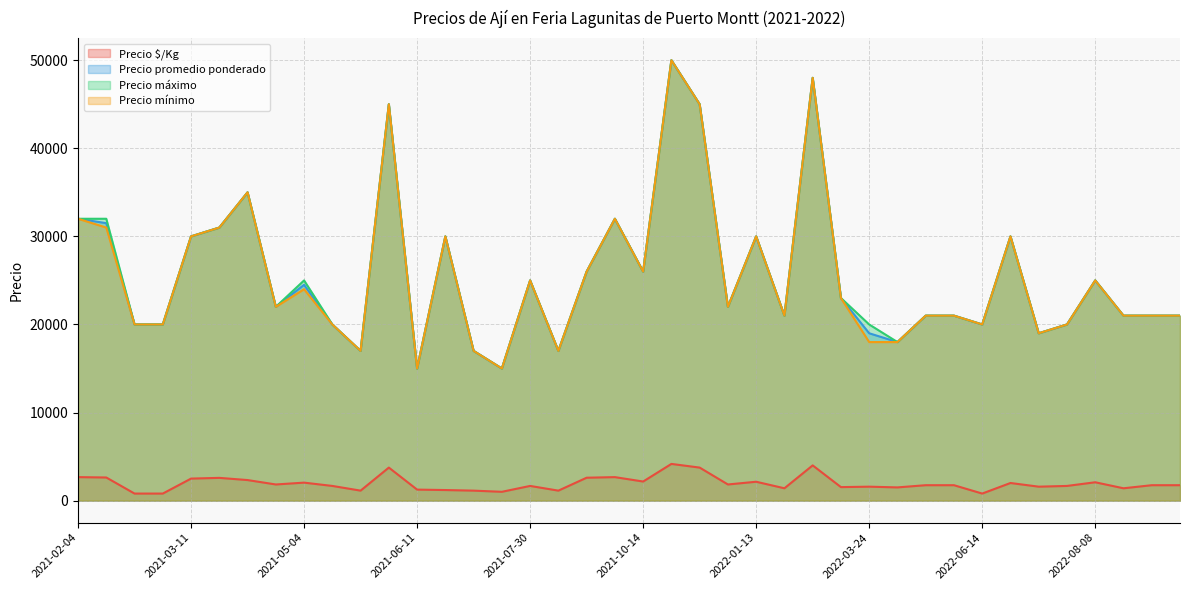

True or false: Precio mínimo and Precio $/Kg cross at least once.

False